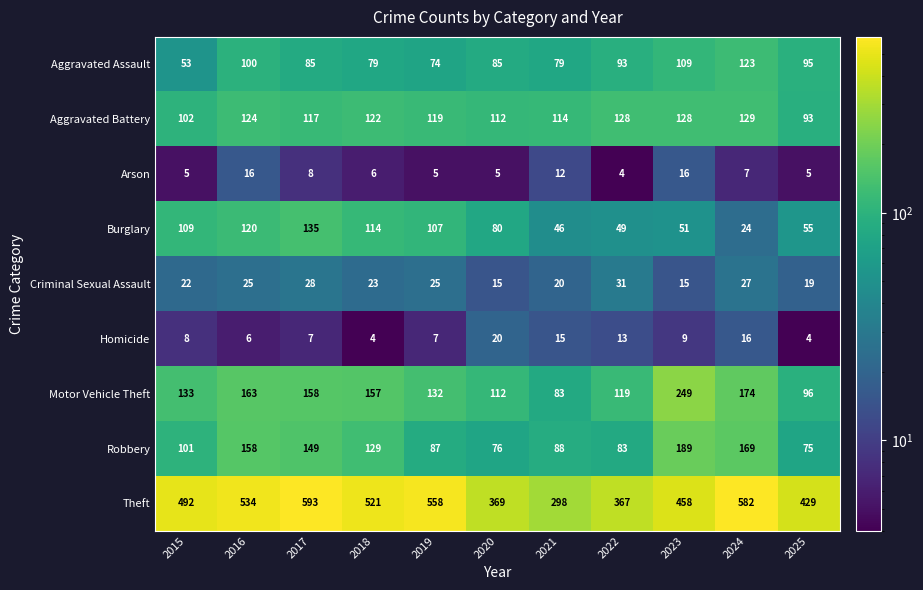

The Aggravated Assault series shows 110 at 2019. True or false?

False